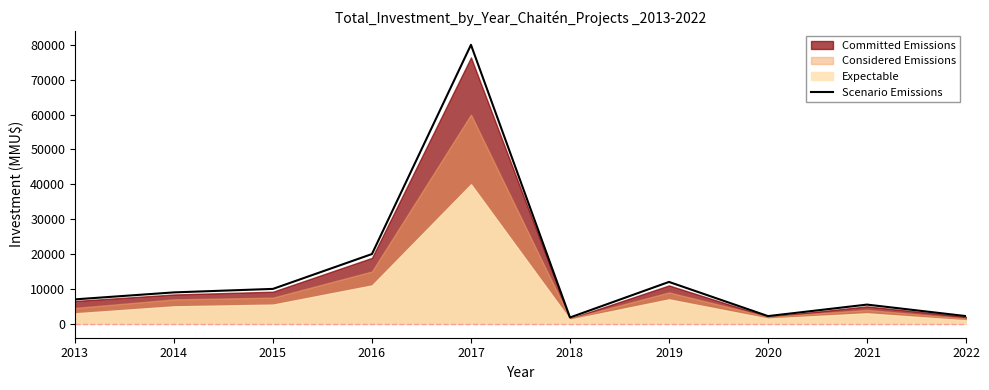

How many points are higher than both their immediate neighbors (excluding endpoints)?

3